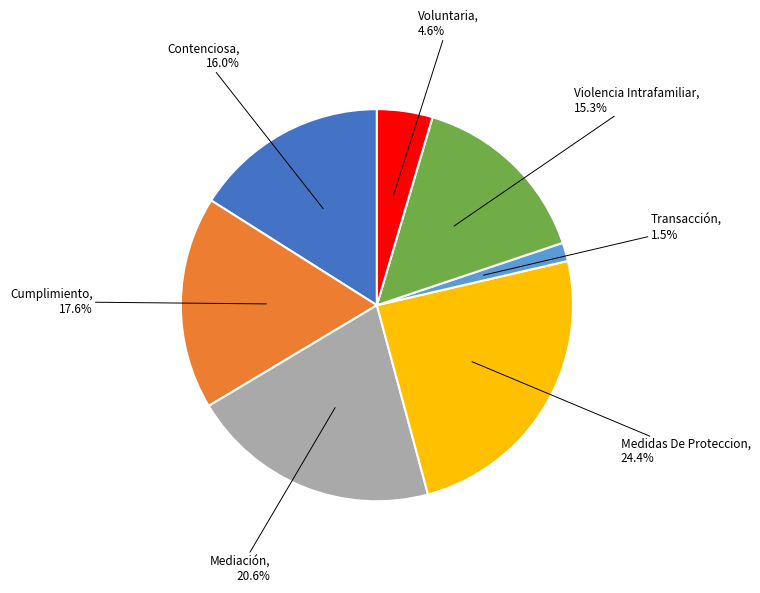

Does any single category account for the majority?

No